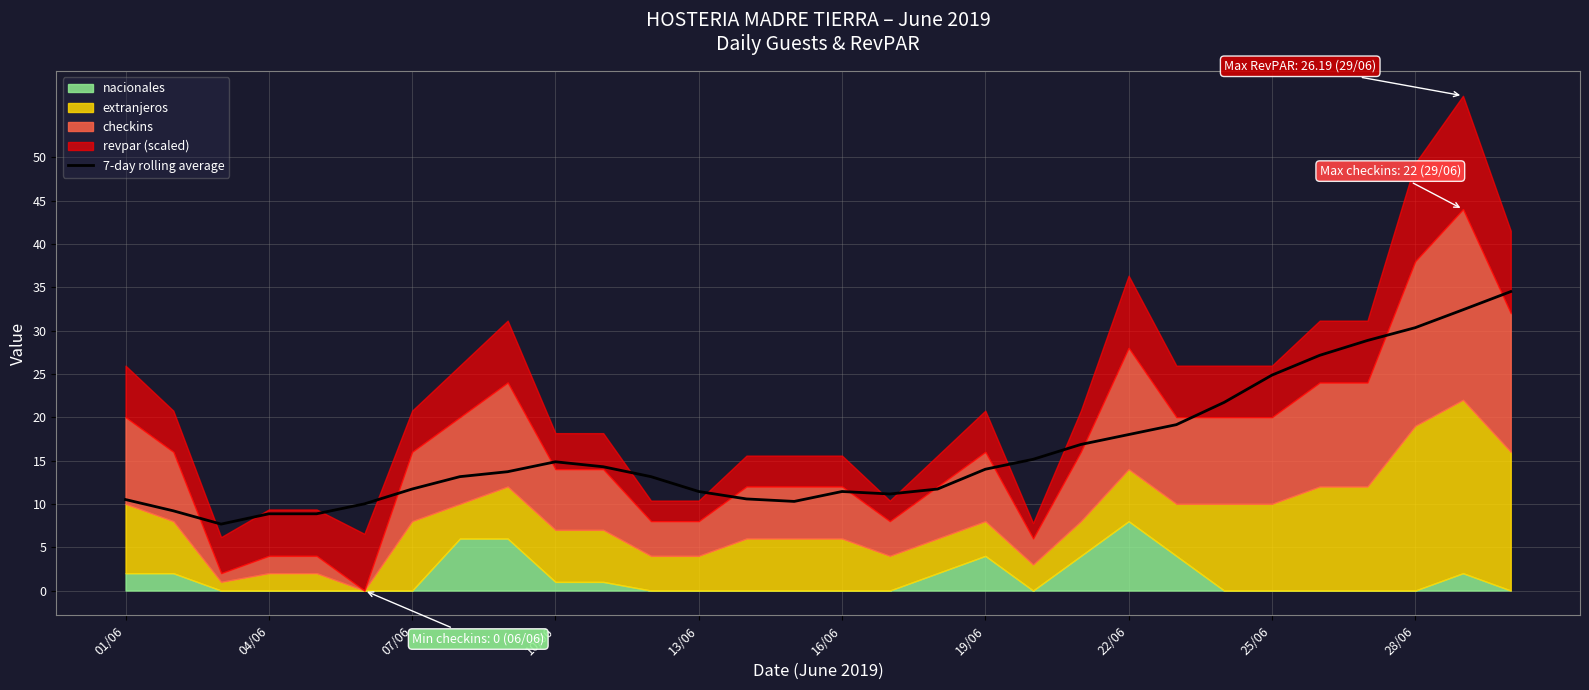

What is the sum of all values?

485.5